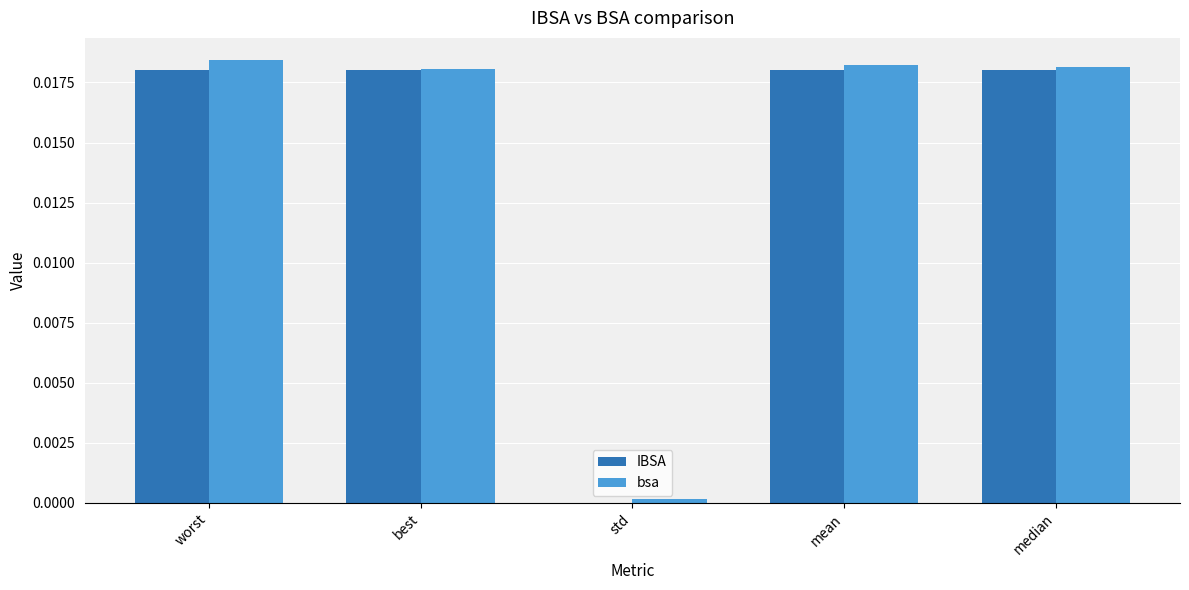

The value of IBSA at worst is 0.0. True or false?

True